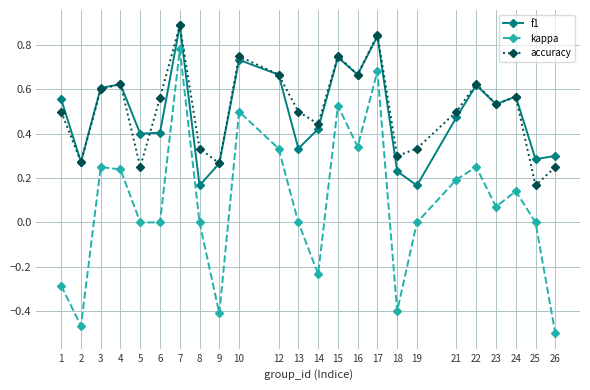

Is this an area chart (filled region under the line)?

No